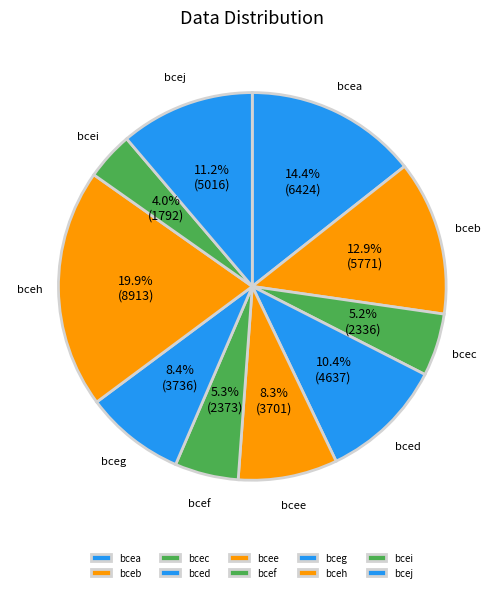

How many segments does this pie chart have?

10